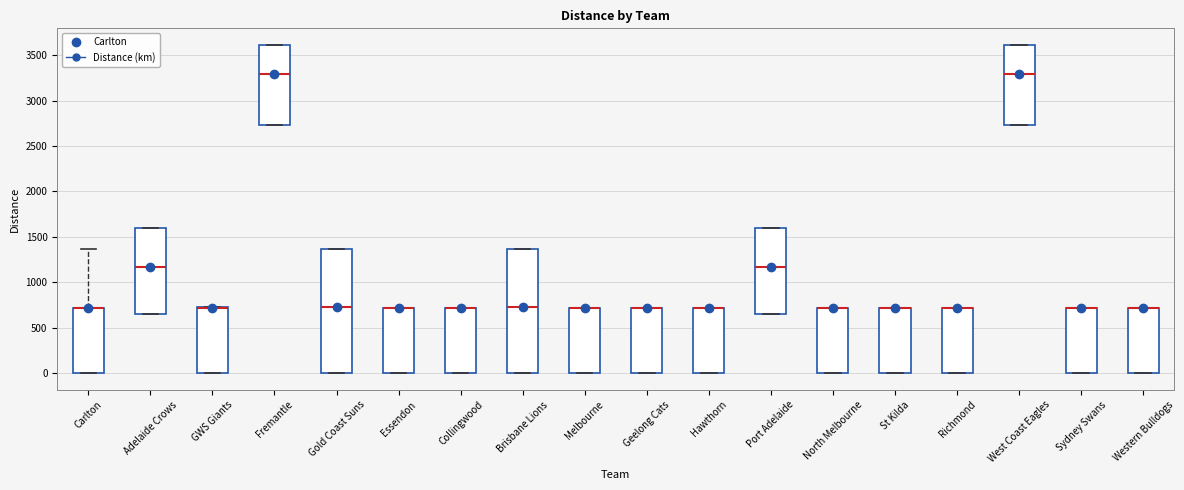

Reading left to right, transcribe this box plot: for each box, give where its median line is, the range the box spans, and where its two whiskers end, as read against the y-axis. The values are not printed on the chart, so give them approximately, as read against the axis.

Carlton: median 700 (drawn on the box's upper edge), box 0 to 700, whiskers 0 to 1350
Adelaide Crows: median 1150, box 650 to 1600, whiskers 650 to 1600
GWS Giants: median 700, box 0 to 750, whiskers 0 to 750
Fremantle: median 3300, box 2750 to 3600, whiskers 2750 to 3600
Gold Coast Suns: median 750, box 0 to 1350, whiskers 0 to 1350
Essendon: median 700 (drawn on the box's upper edge), box 0 to 700, whiskers 0 to 700
Collingwood: median 700 (drawn on the box's upper edge), box 0 to 700, whiskers 0 to 700
Brisbane Lions: median 750, box 0 to 1350, whiskers 0 to 1350
Melbourne: median 700 (drawn on the box's upper edge), box 0 to 700, whiskers 0 to 700
Geelong Cats: median 700 (drawn on the box's upper edge), box 0 to 700, whiskers 0 to 700
Hawthorn: median 700 (drawn on the box's upper edge), box 0 to 700, whiskers 0 to 700
Port Adelaide: median 1150, box 650 to 1600, whiskers 650 to 1600
North Melbourne: median 700 (drawn on the box's upper edge), box 0 to 700, whiskers 0 to 700
St Kilda: median 700 (drawn on the box's upper edge), box 0 to 700, whiskers 0 to 700
Richmond: median 700 (drawn on the box's upper edge), box 0 to 700, whiskers 0 to 700
West Coast Eagles: median 3300, box 2750 to 3600, whiskers 2750 to 3600
Sydney Swans: median 700 (drawn on the box's upper edge), box 0 to 700, whiskers 0 to 700
Western Bulldogs: median 700 (drawn on the box's upper edge), box 0 to 700, whiskers 0 to 700